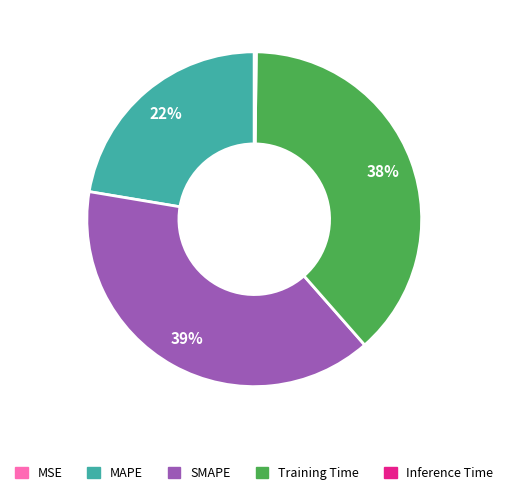

Does MAPE account for over 50% of the chart?

No